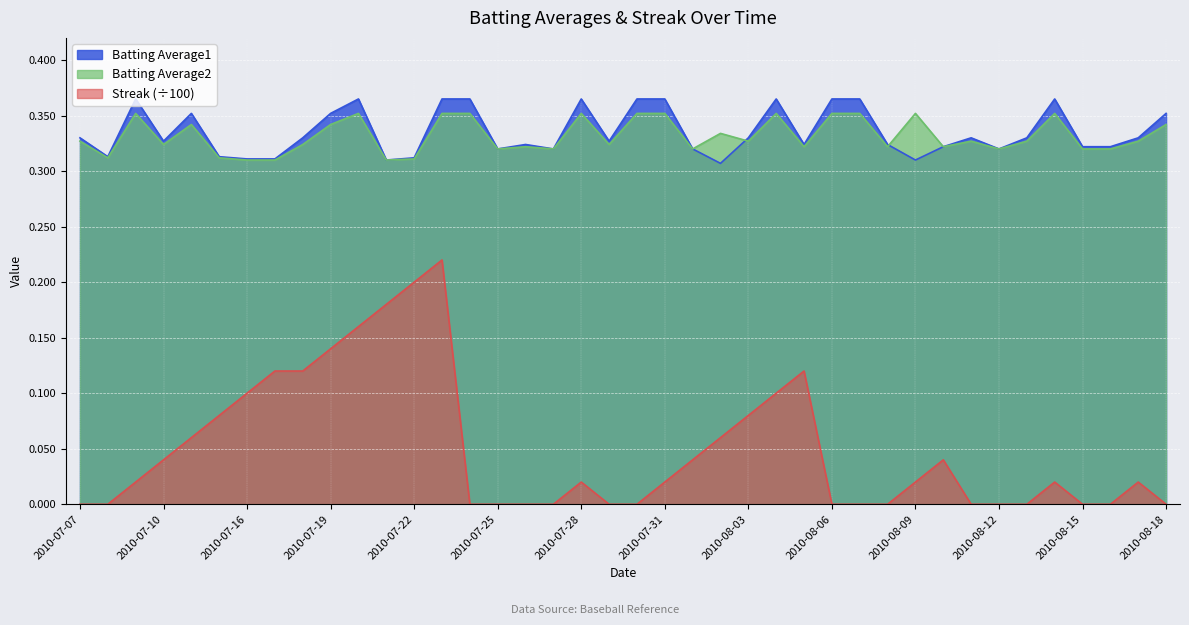

True or false: Batting Average1 has a value of 0.5 at 2010-08-12.

False